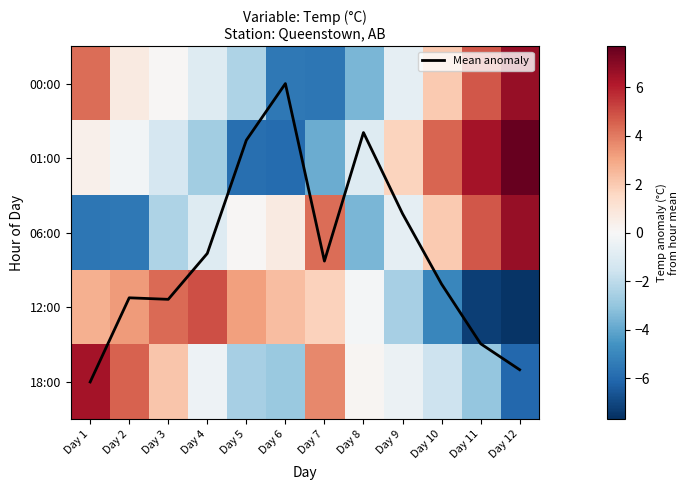

What is the difference between the highest and lowest values at Day 8?

4.1